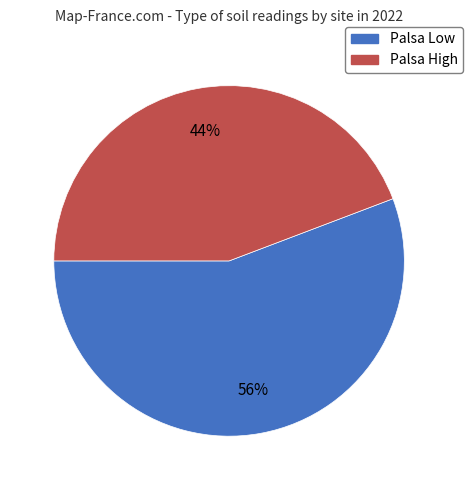

How many slices are in this pie chart?

2